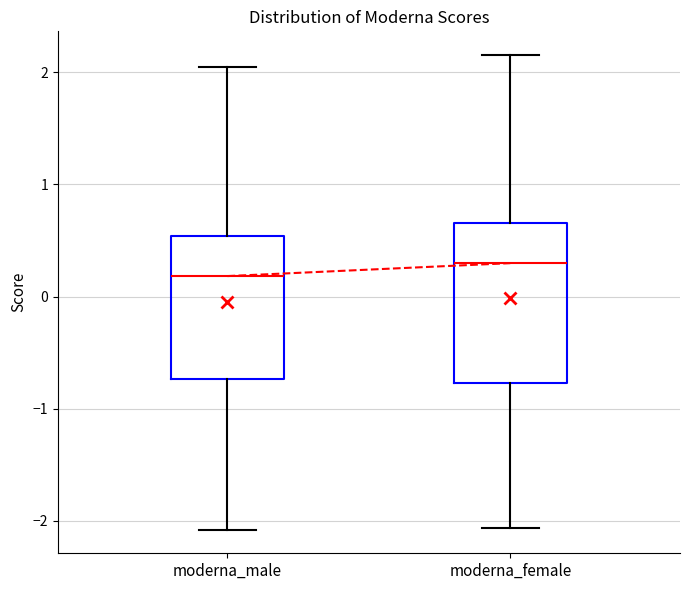

Comparing the boxes themselves (not the whiskers), which one is the tallest?

moderna_female